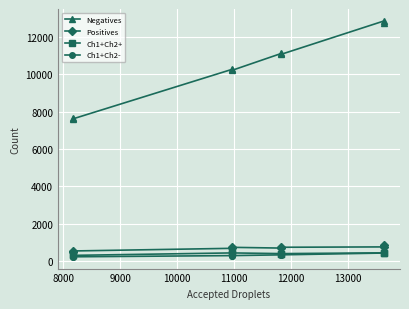

True or false: Negatives and Positives cross at least once.

False